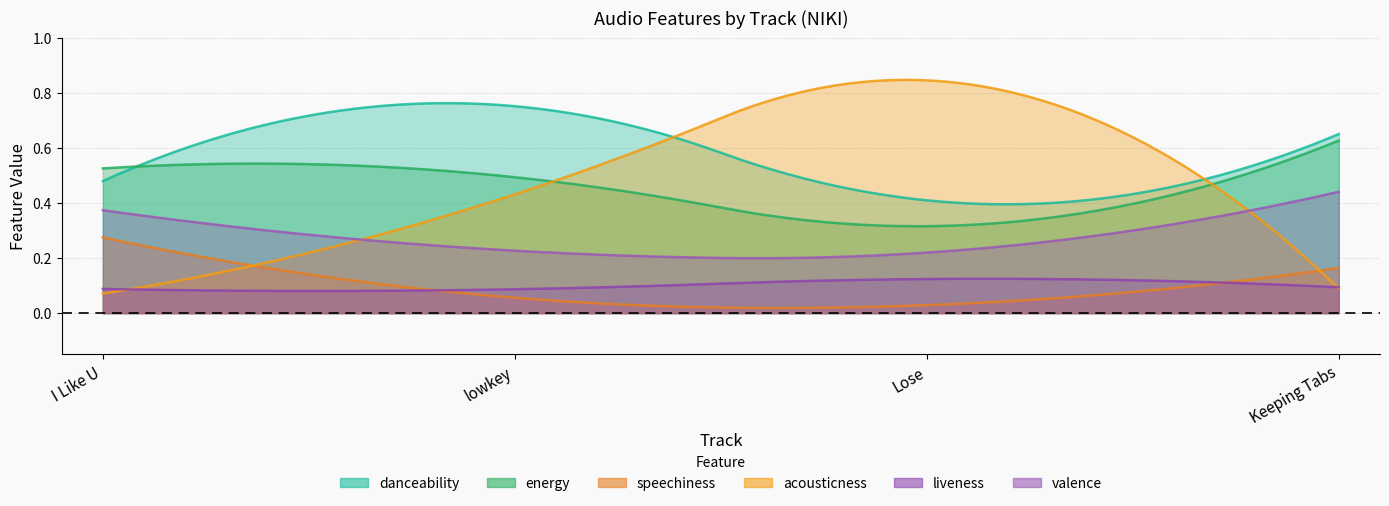

Rank the series by their maximum value, from highest to lowest.

acousticness, danceability, energy, valence, speechiness, liveness